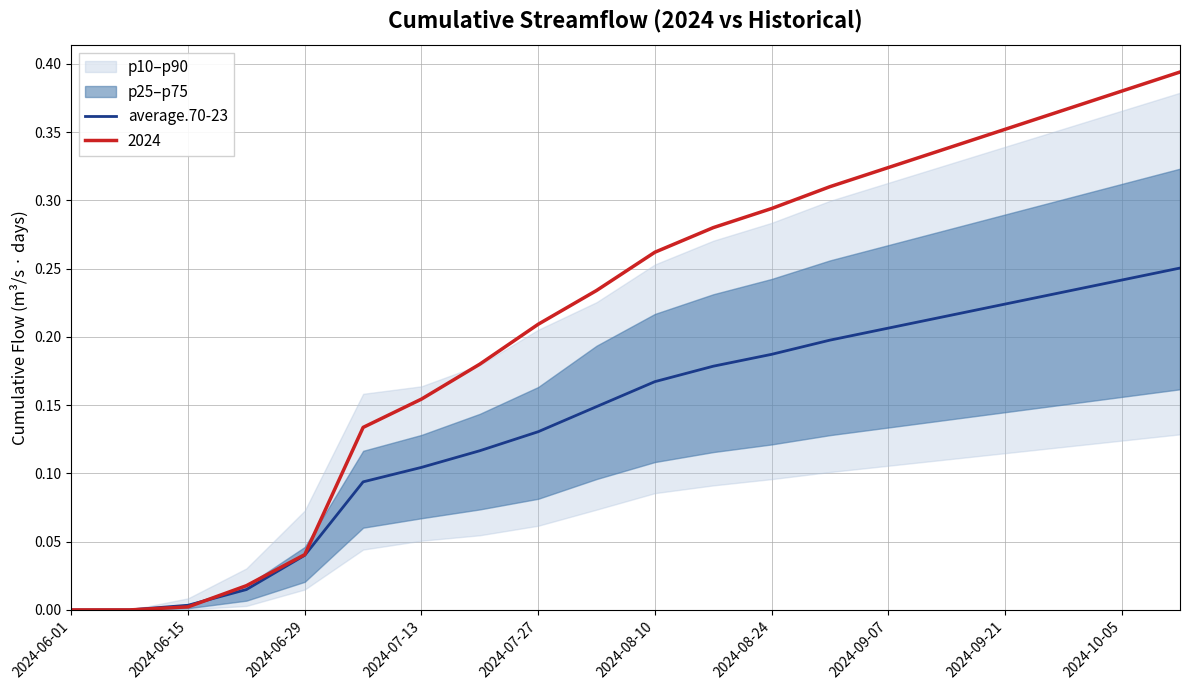

The 2024 series shows 0.2 at 2024-09-21. True or false?

False